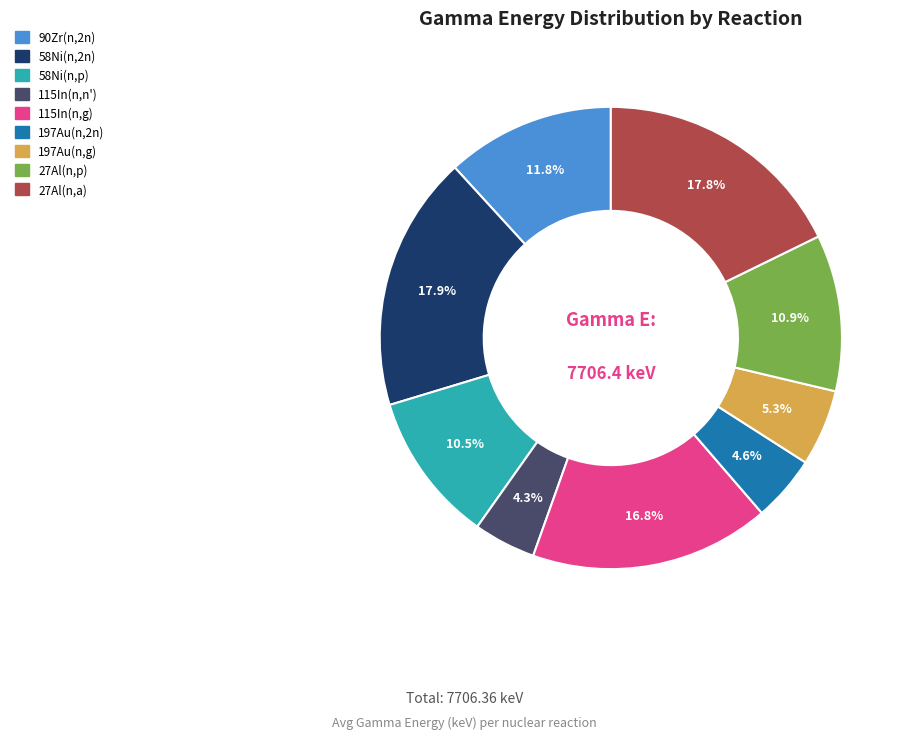

Which has a higher value, 58Ni(n,2n) or 197Au(n,2n)?

58Ni(n,2n)